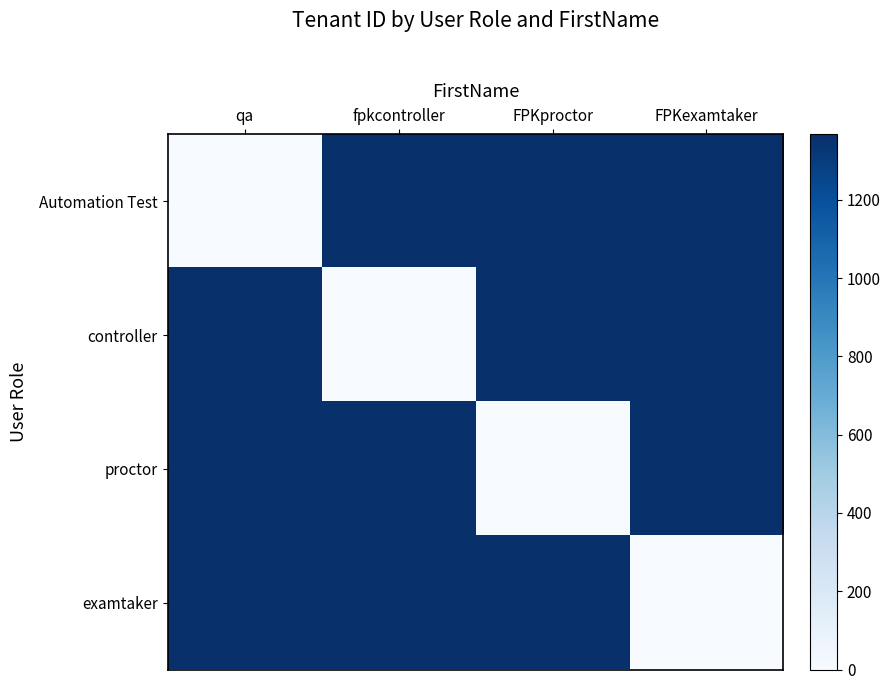

How many distinct data groups are displayed?

4